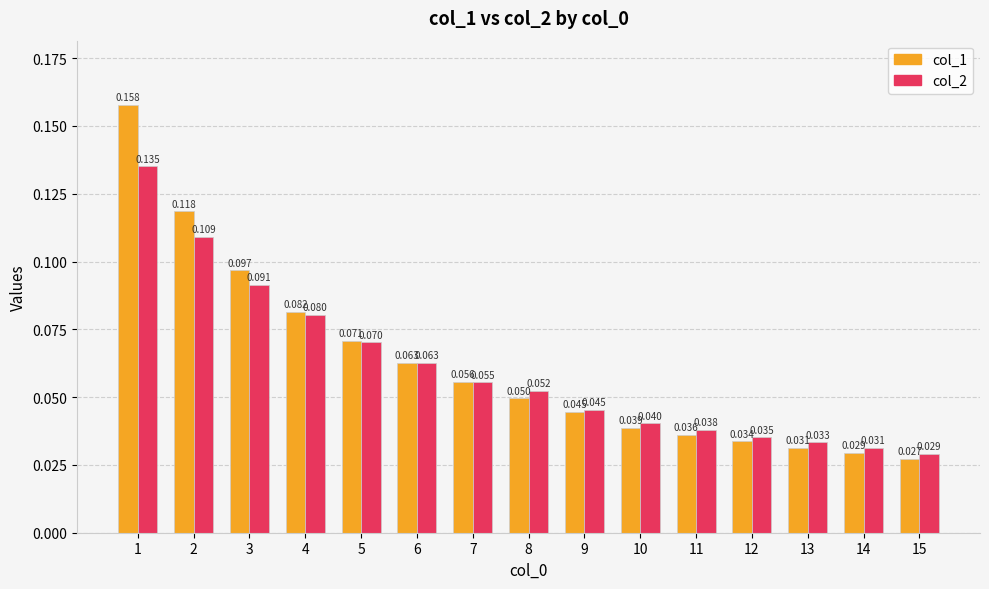

How many bars are there in total?

30